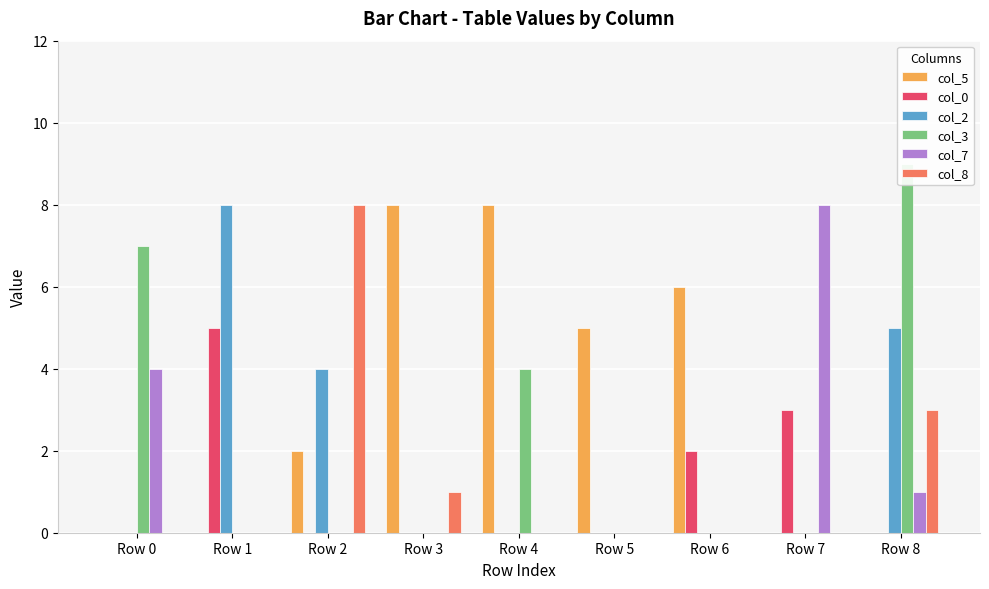

Reading right to left, transcribe all the data shown in this chart.

col_5: Row 8=0	Row 7=0	Row 6=6	Row 5=5	Row 4=8	Row 3=8	Row 2=2	Row 1=0	Row 0=0
col_0: Row 8=0	Row 7=3	Row 6=2	Row 5=0	Row 4=0	Row 3=0	Row 2=0	Row 1=5	Row 0=0
col_2: Row 8=5	Row 7=0	Row 6=0	Row 5=0	Row 4=0	Row 3=0	Row 2=4	Row 1=8	Row 0=0
col_3: Row 8=9	Row 7=0	Row 6=0	Row 5=0	Row 4=4	Row 3=0	Row 2=0	Row 1=0	Row 0=7
col_7: Row 8=1	Row 7=8	Row 6=0	Row 5=0	Row 4=0	Row 3=0	Row 2=0	Row 1=0	Row 0=4
col_8: Row 8=3	Row 7=0	Row 6=0	Row 5=0	Row 4=0	Row 3=1	Row 2=8	Row 1=0	Row 0=0